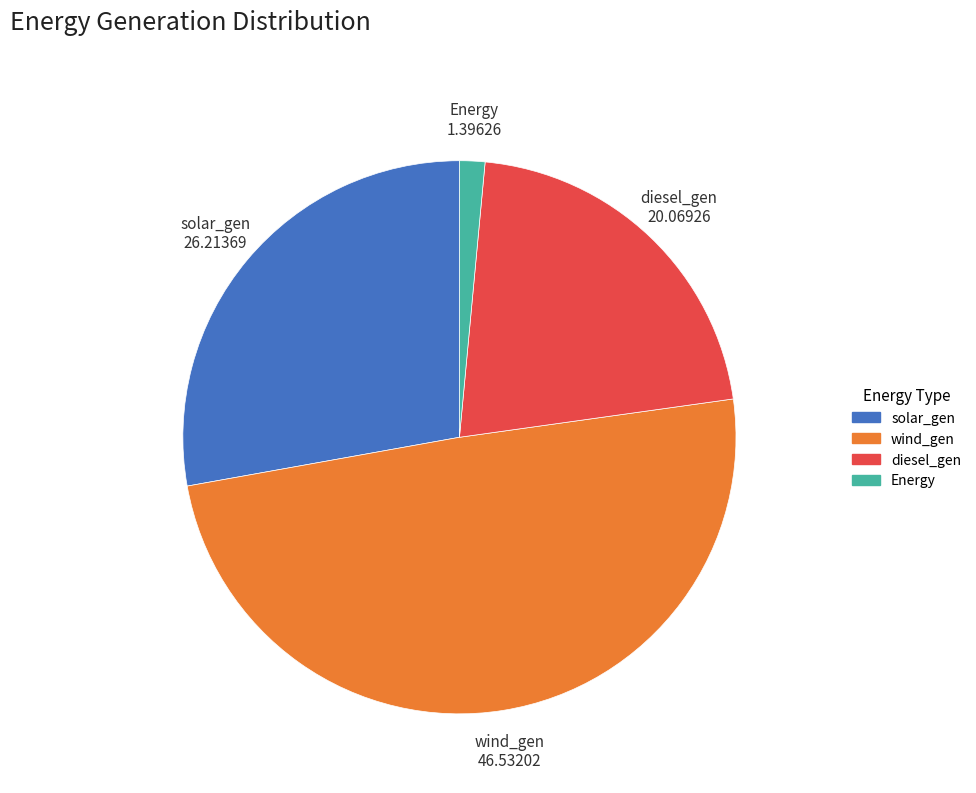

Combined, do solar_gen and Energy account for over 50%?

No